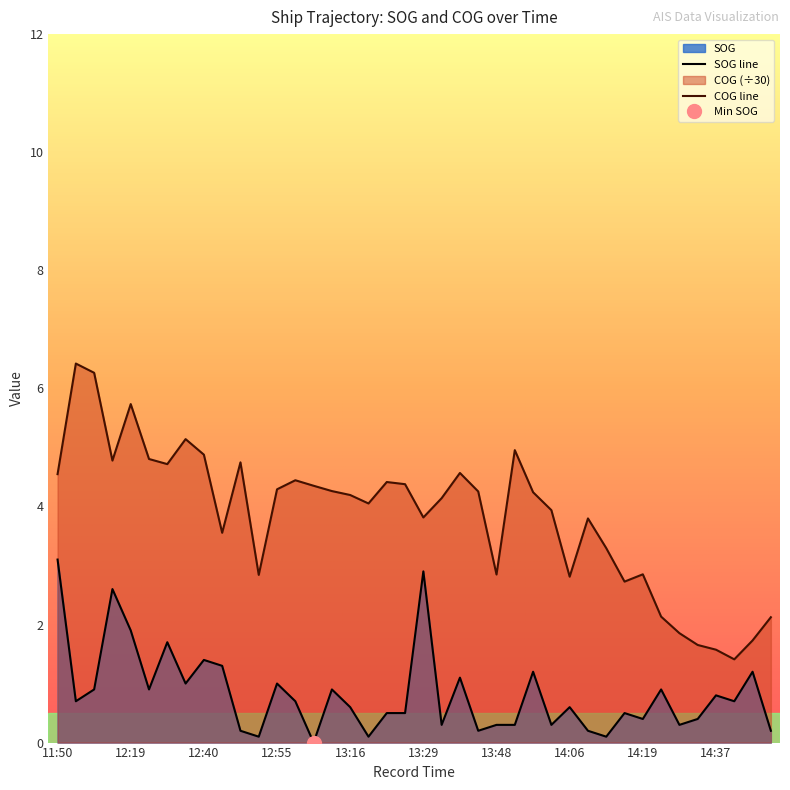

Rank the series by their average value, from lowest to highest.

SOG, COG